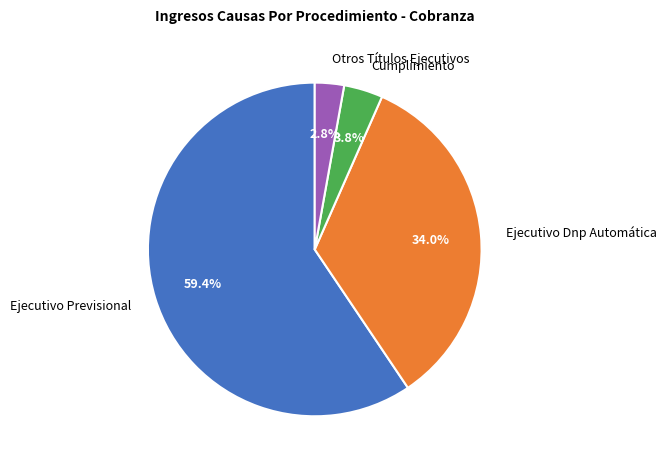

To the nearest percent, what percentage of the pie is Otros Títulos Ejecutivos?

3%